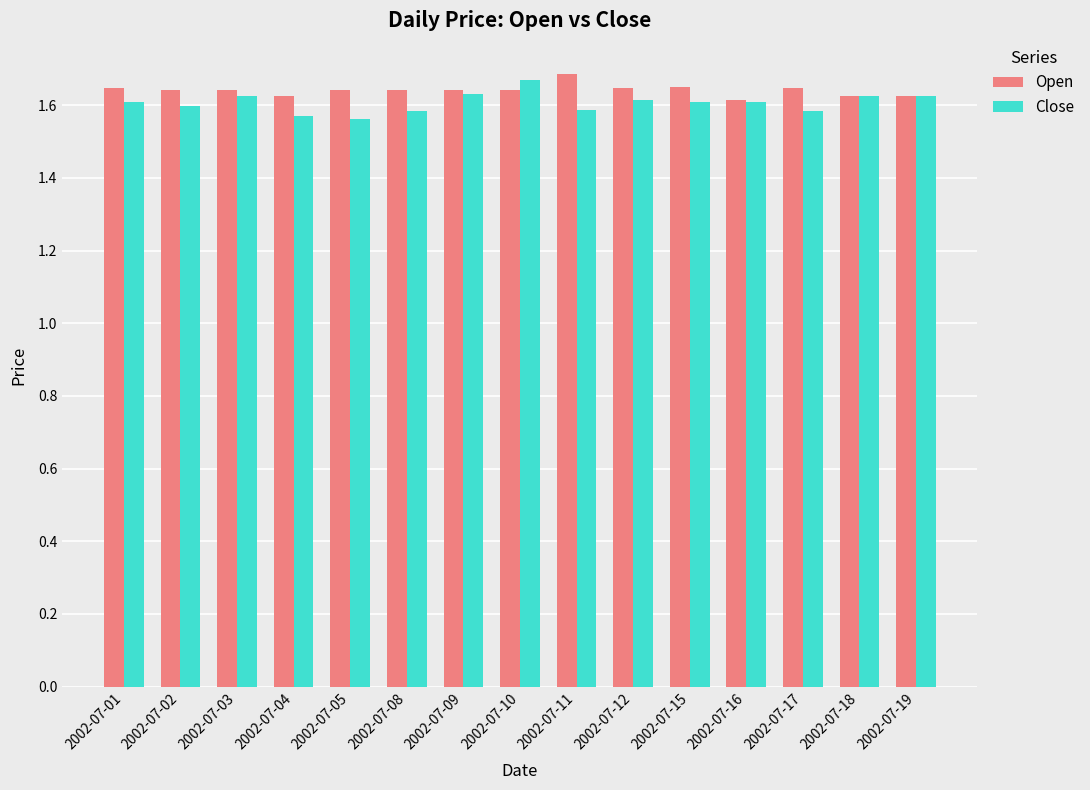

At how many categories does at least one series exceed 1?

15